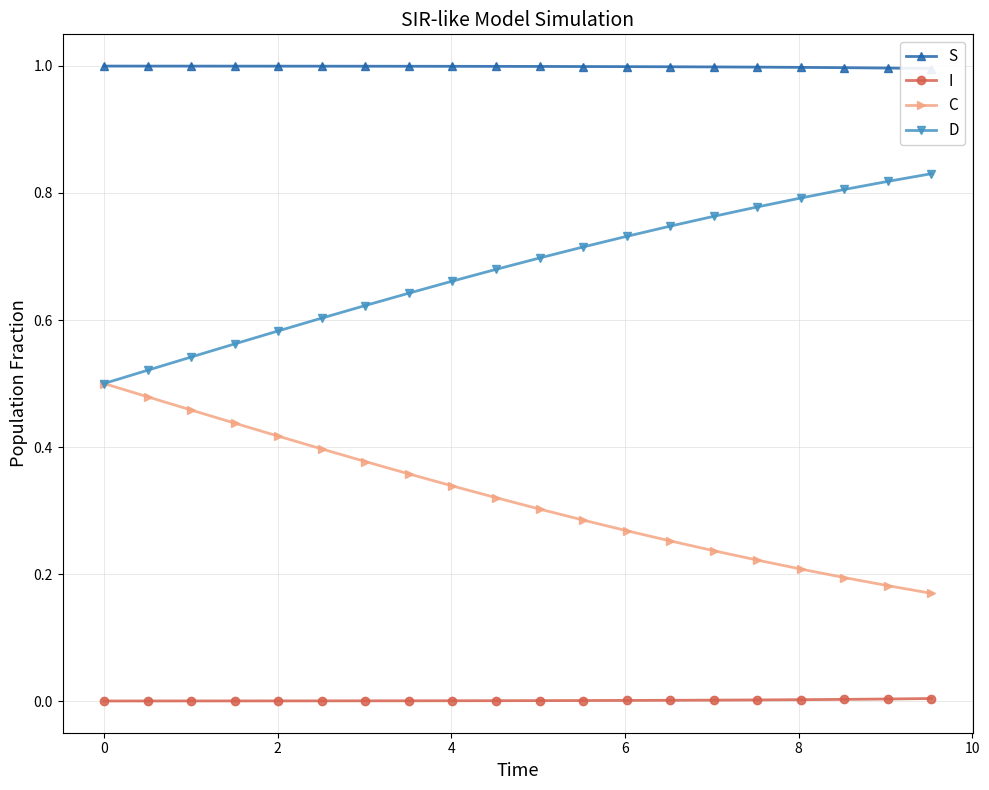

True or false: I and S cross at least once.

False